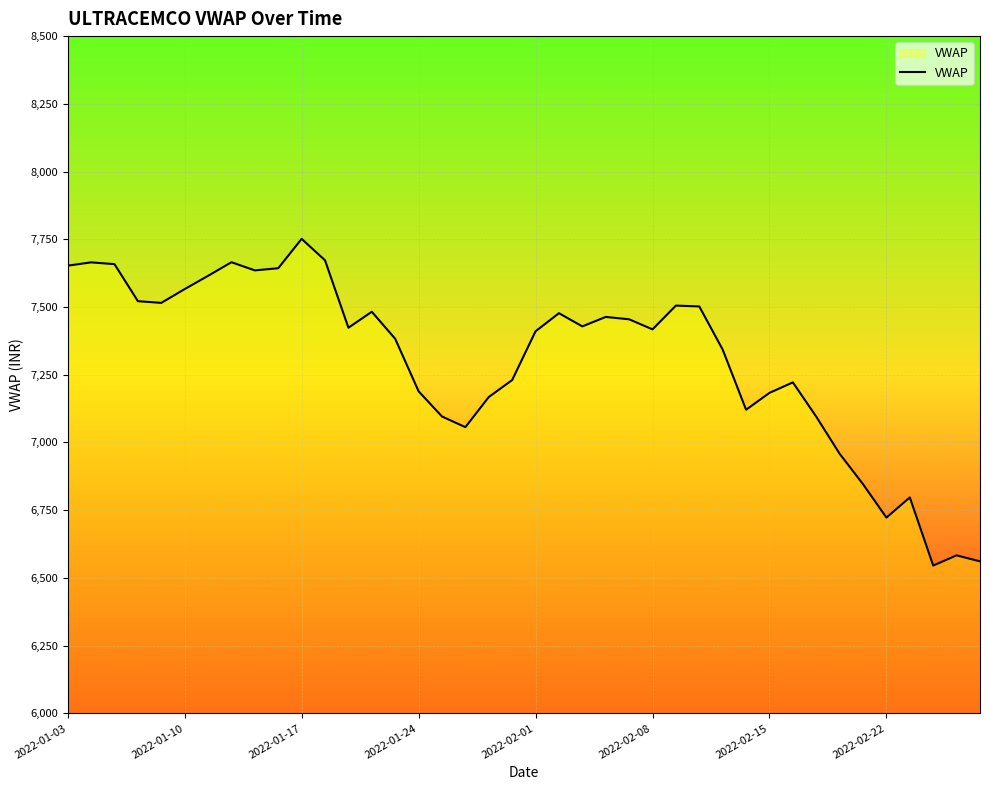

What is the maximum value shown in the chart?

7751.5